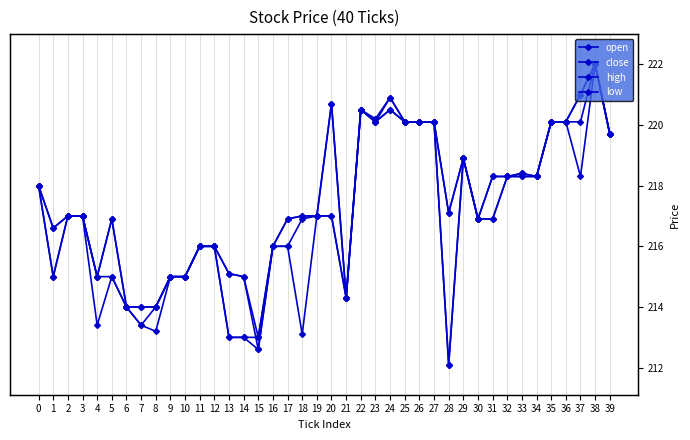

How many interior local valleys does the open series have?

5